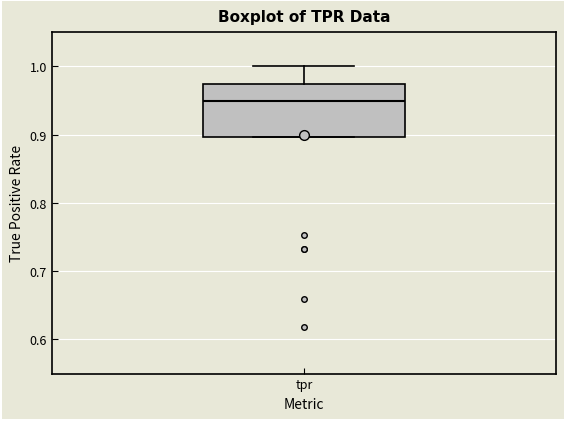

Where is the upper edge of the box for tpr on the y-axis? The values are not printed on the chart, so give them approximately, as read against the axis.

0.97